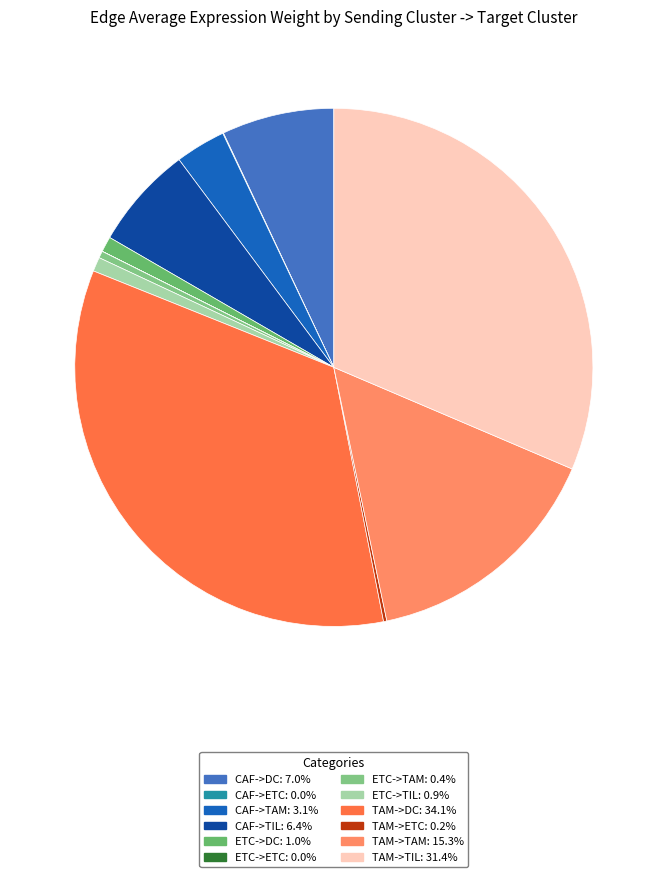

To the nearest percent, what portion does TAM->DC represent?

34%